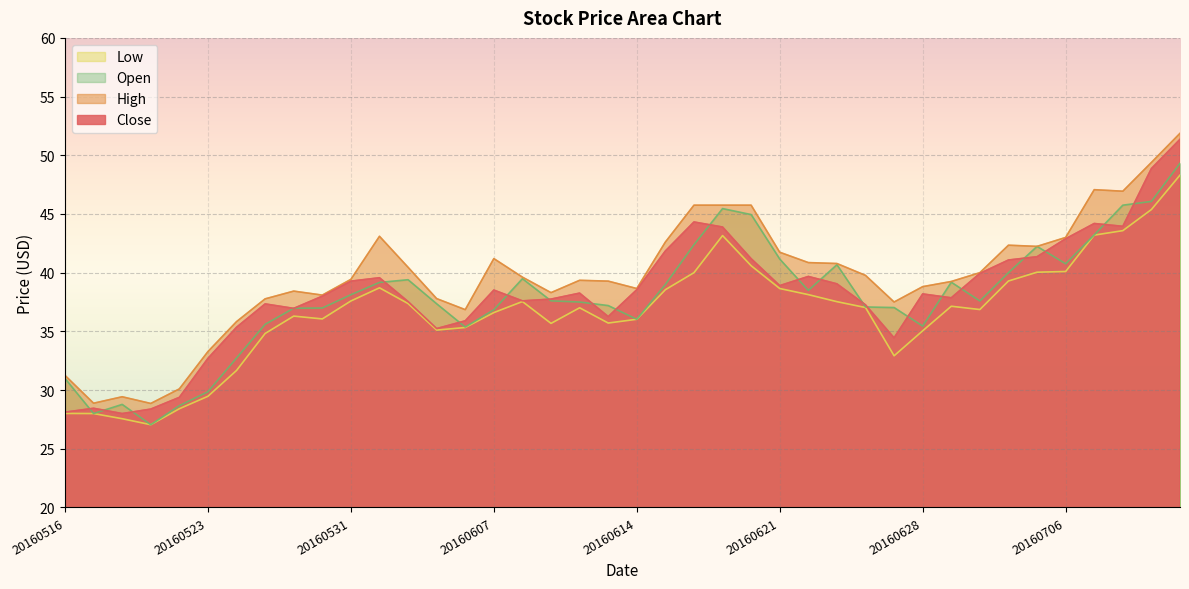

At how many categories does at least one series exceed 51?

1